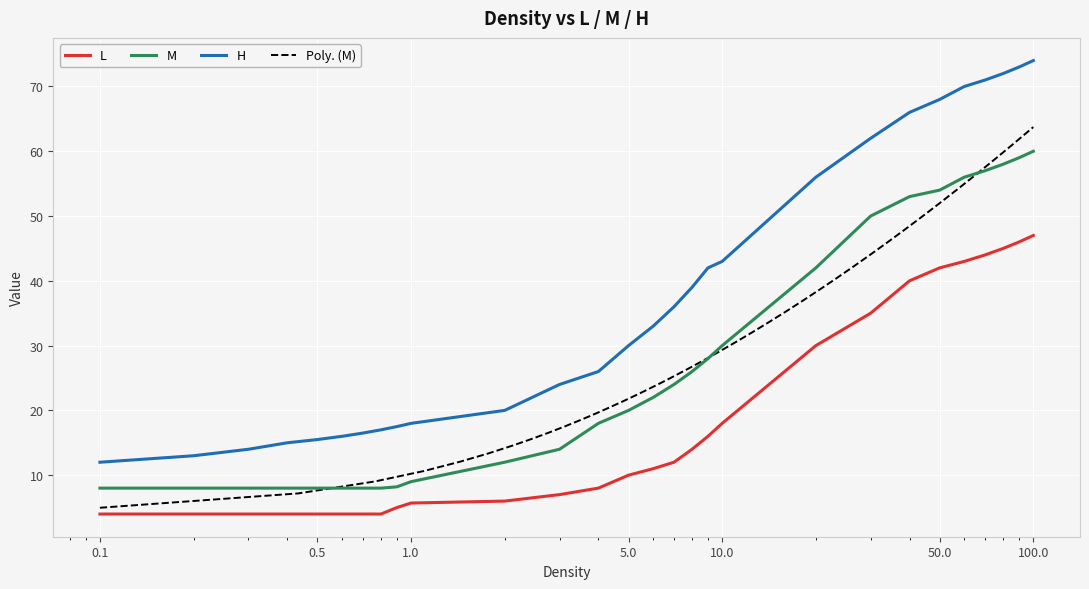

Which series has the largest range (max minus min)?

H